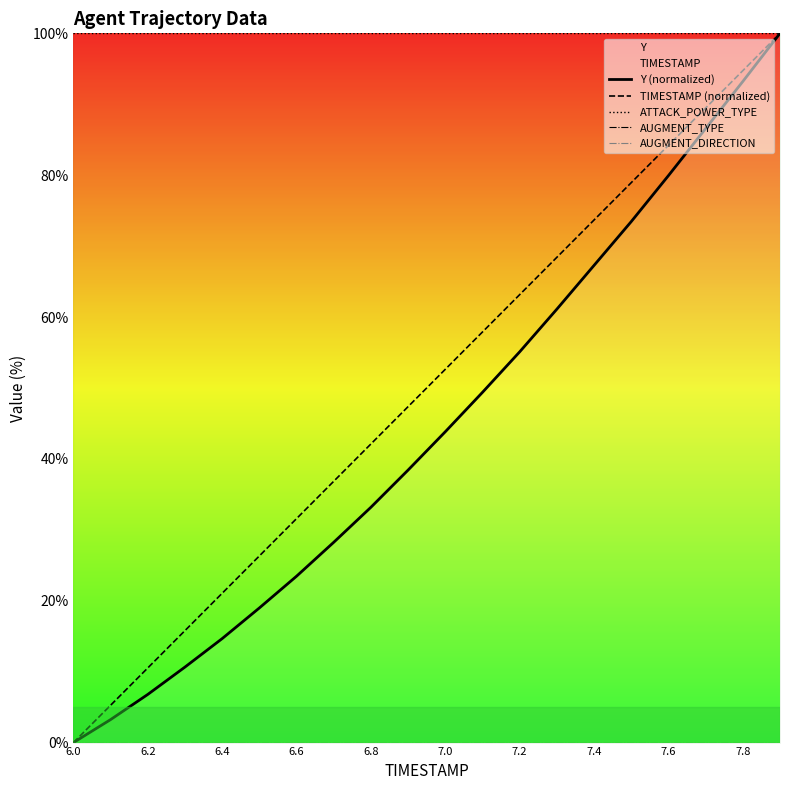

Does the chart have visible grid lines?

No